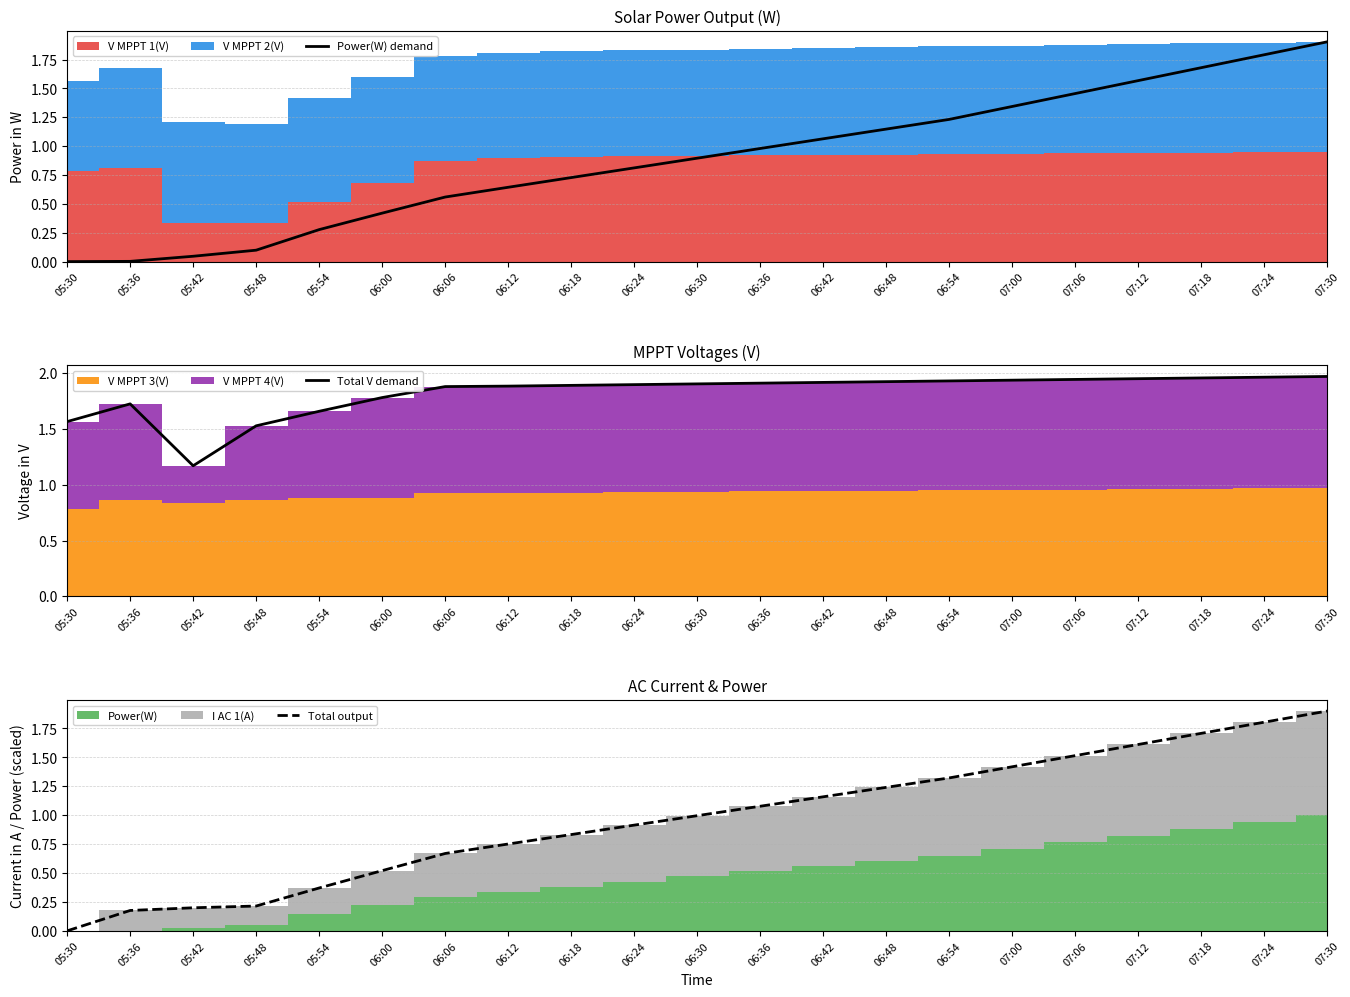

Rank the series at 07:18 from highest to lowest value.

Total V demand, Total output, Power(W) demand